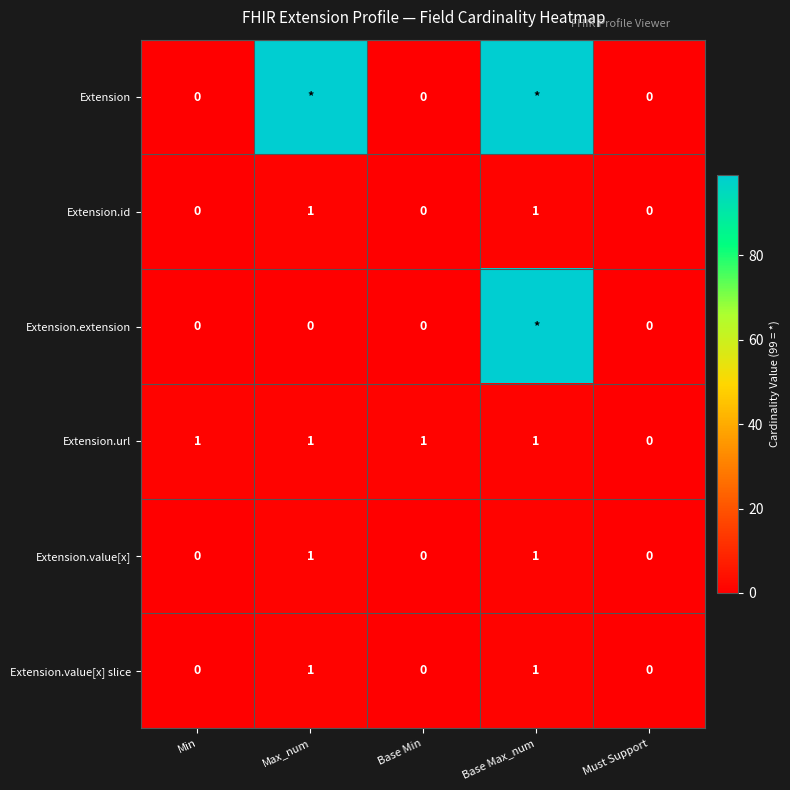

Is the value of Extension.url at Base Min greater than the value of Extension.value[x] slice at Min?

Yes